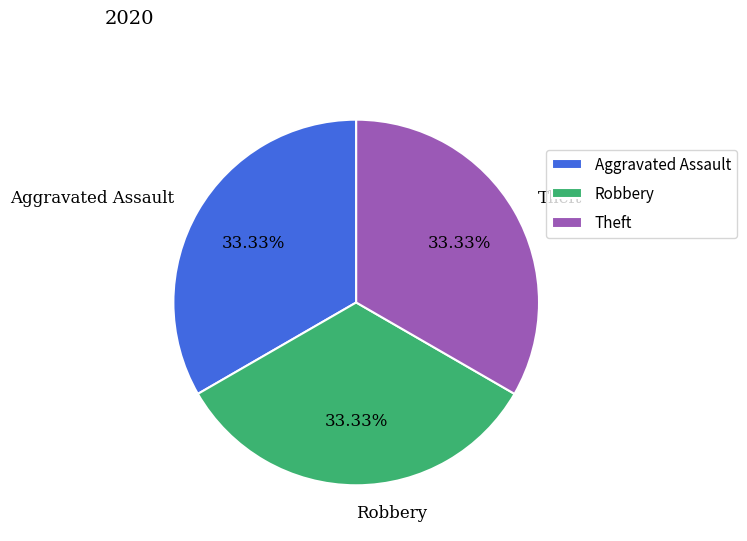

What is the total percentage of Theft and Aggravated Assault?

66.7%